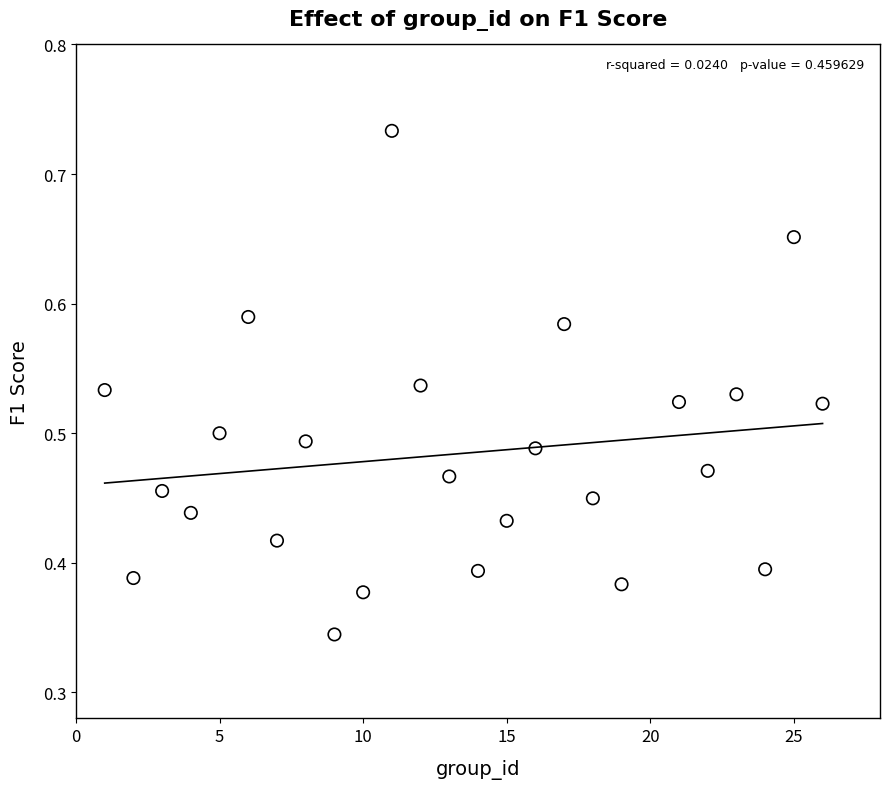

What is the range of X values (max minus min)?

25.0